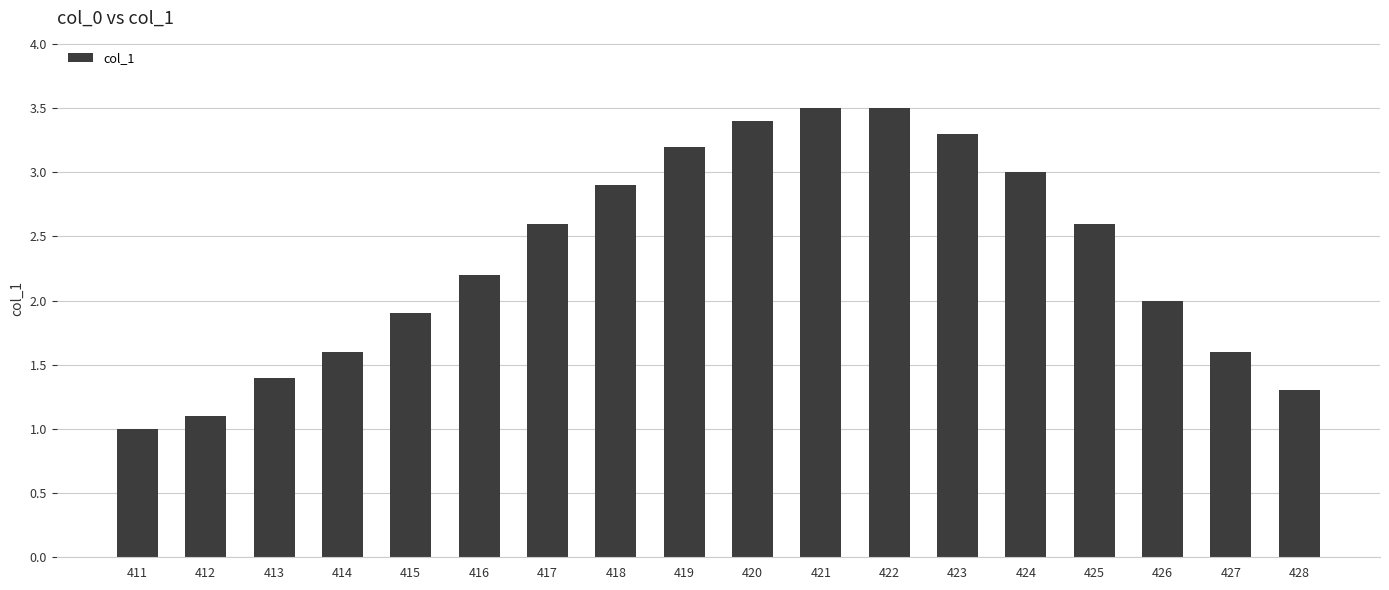

What is the sum of the values at 417 and 420?

6.0